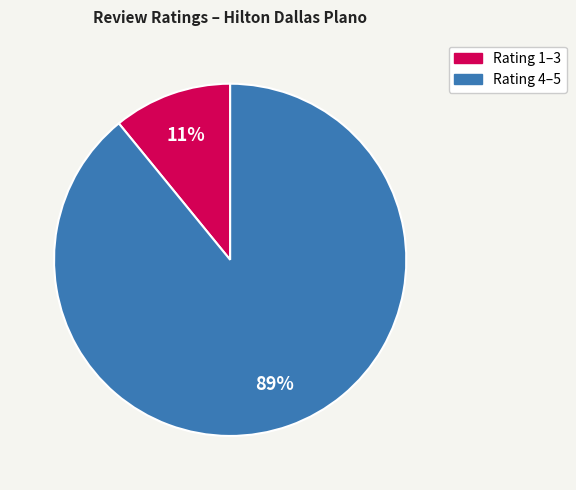

To the nearest percent, what is the average slice percentage?

50%